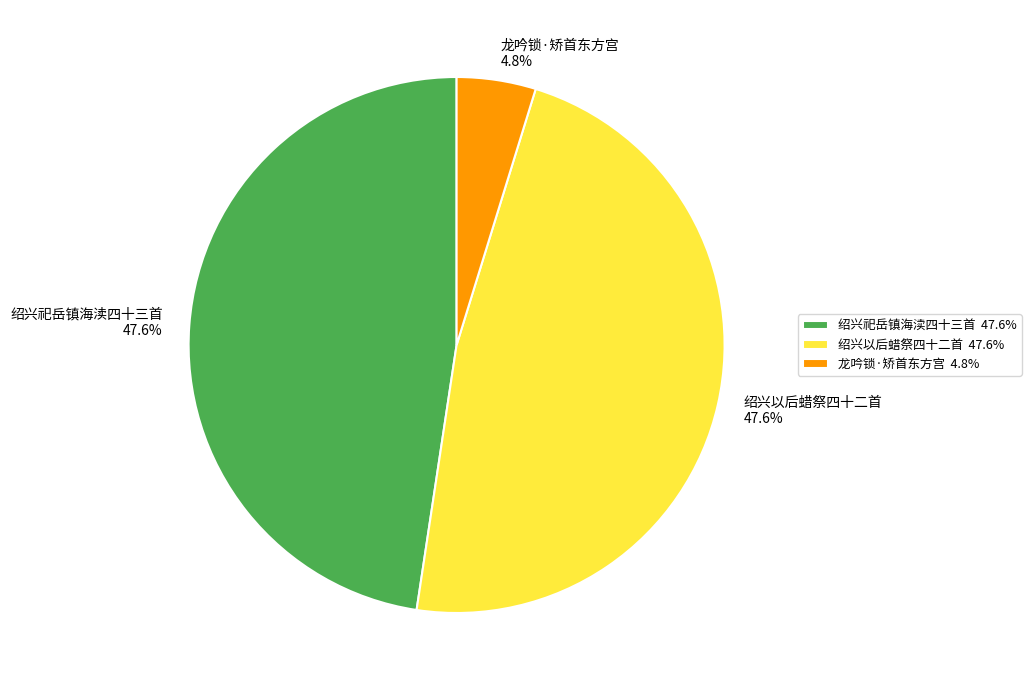

Does 龙吟锁·矫首东方宫 account for over 50% of the chart?

No